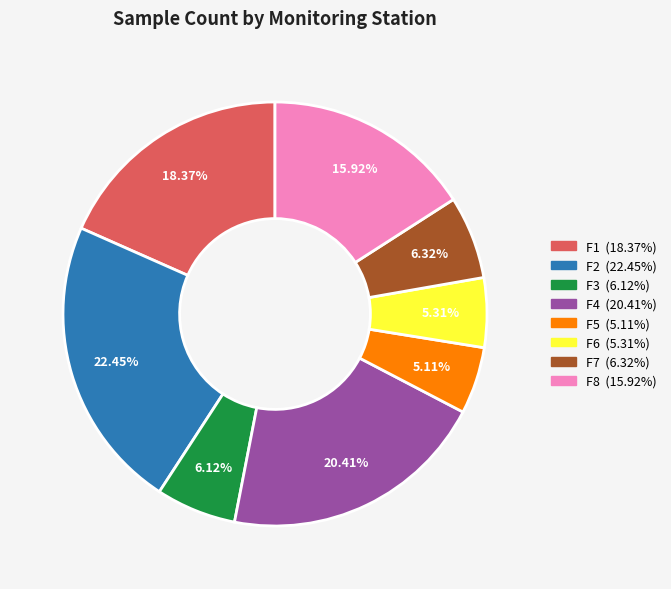

Count the number of slices in the pie.

8